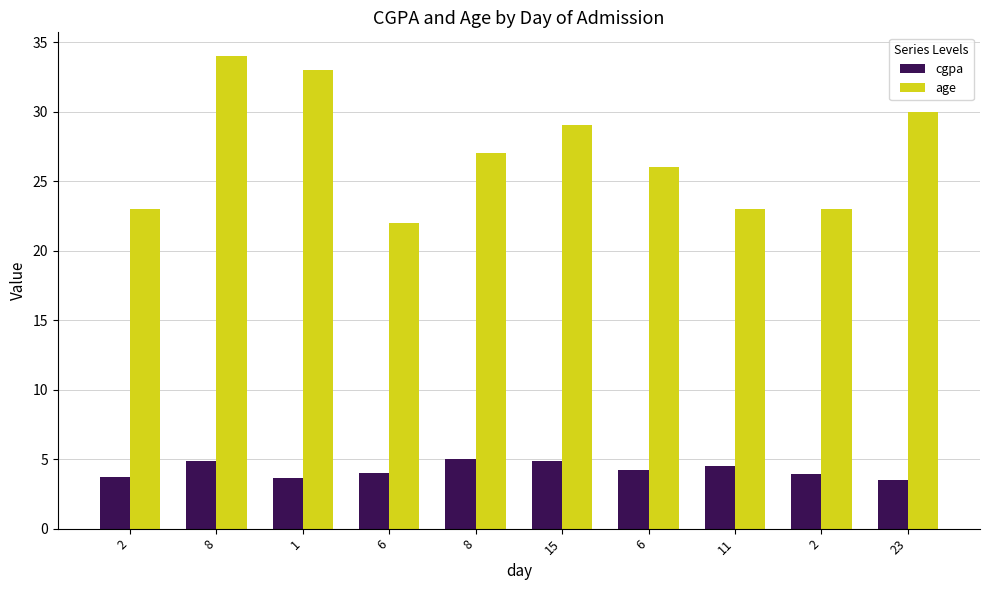

How many data points does each series have?

10